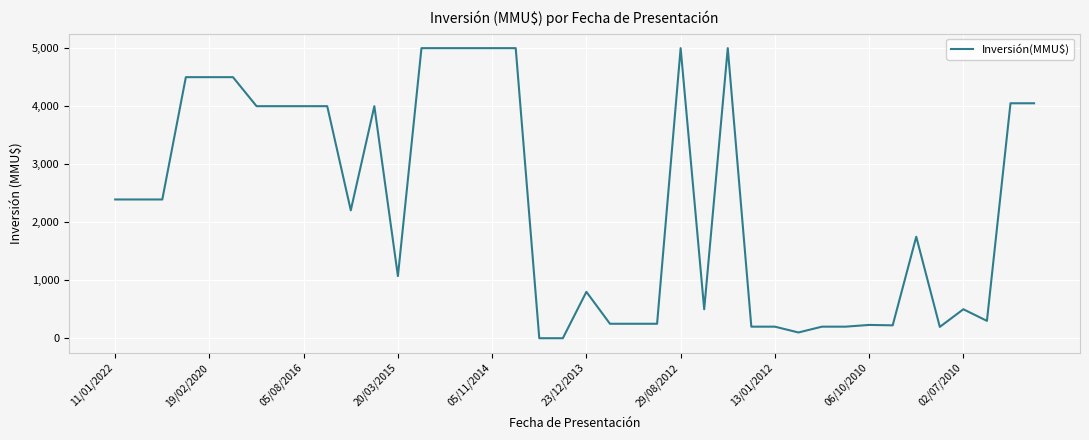

What is the maximum value shown in the chart?

5000